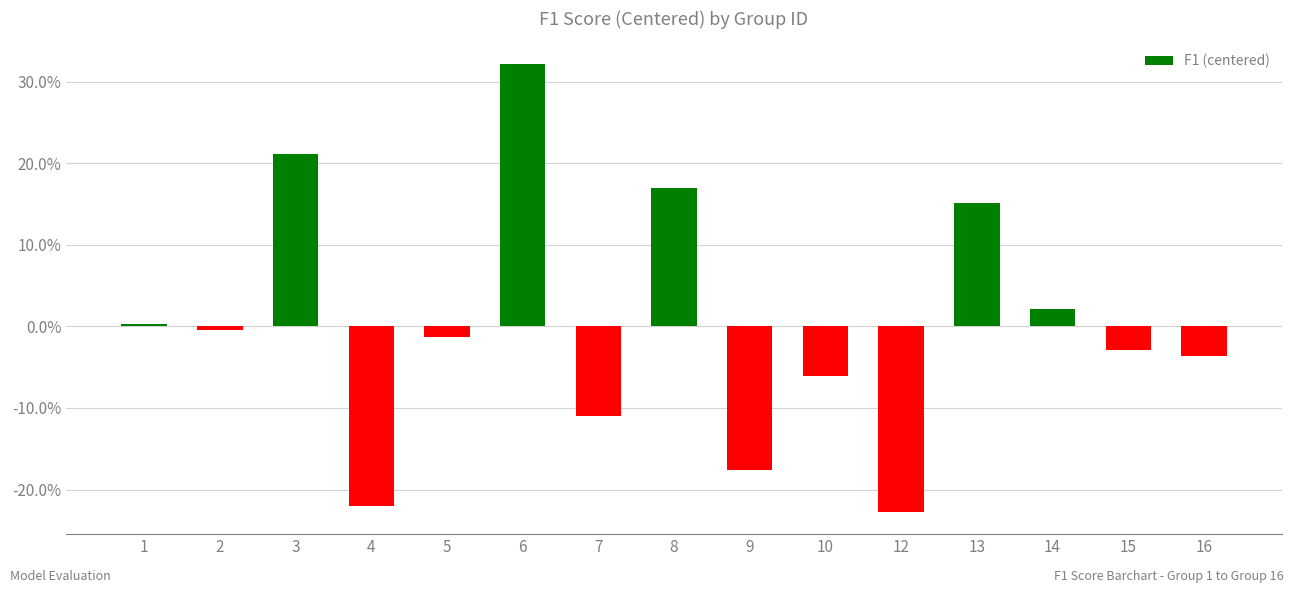

How many positive values are there?

6